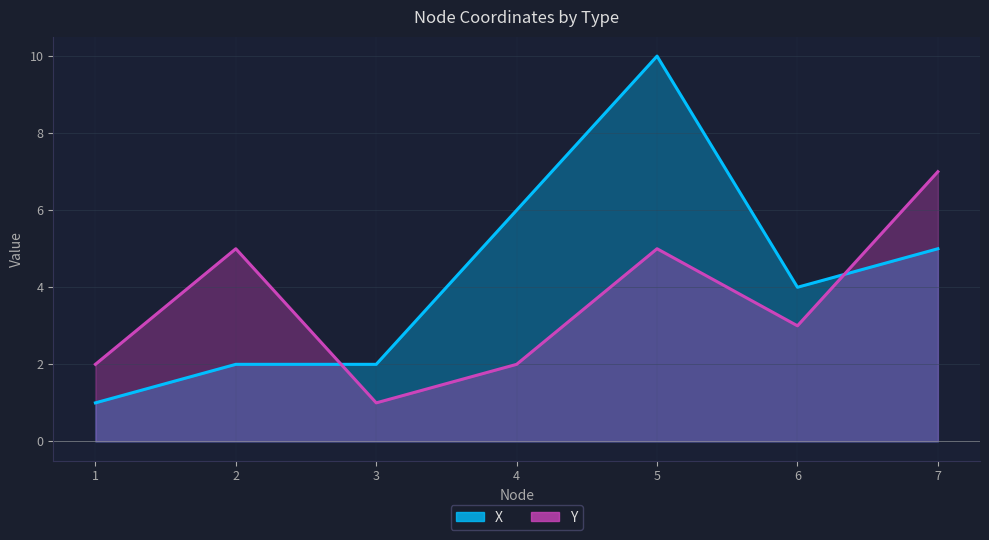

How many values in the X series are below 4?

3